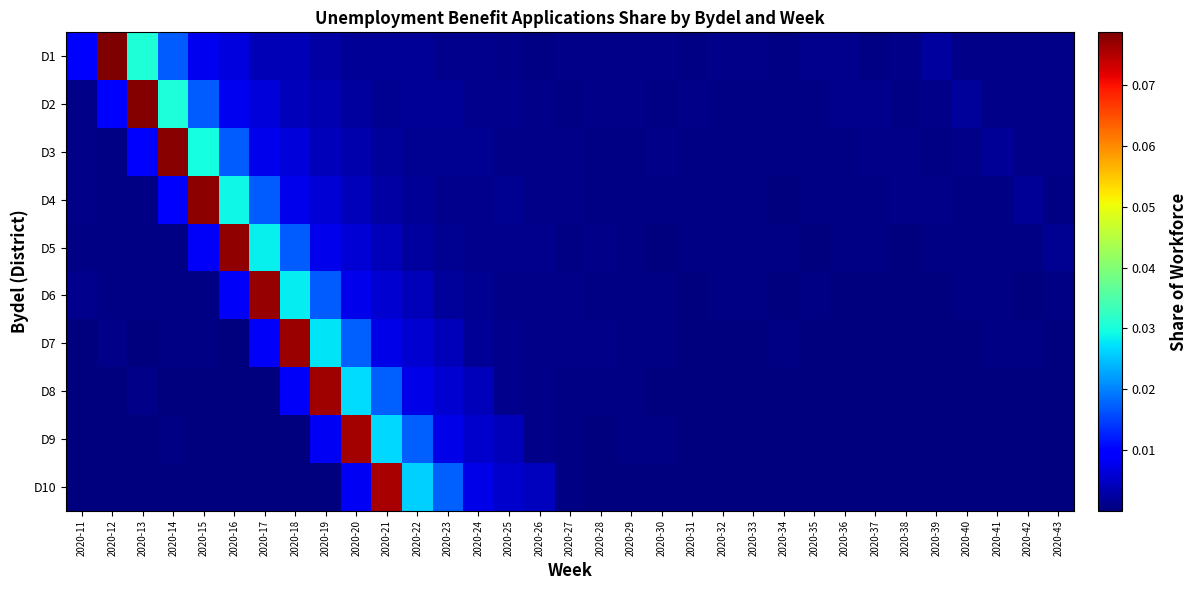

Rank the series at 2020-26 from lowest to highest value.

D1, D7, D4, D8, D9, D2, D3, D6, D5, D10